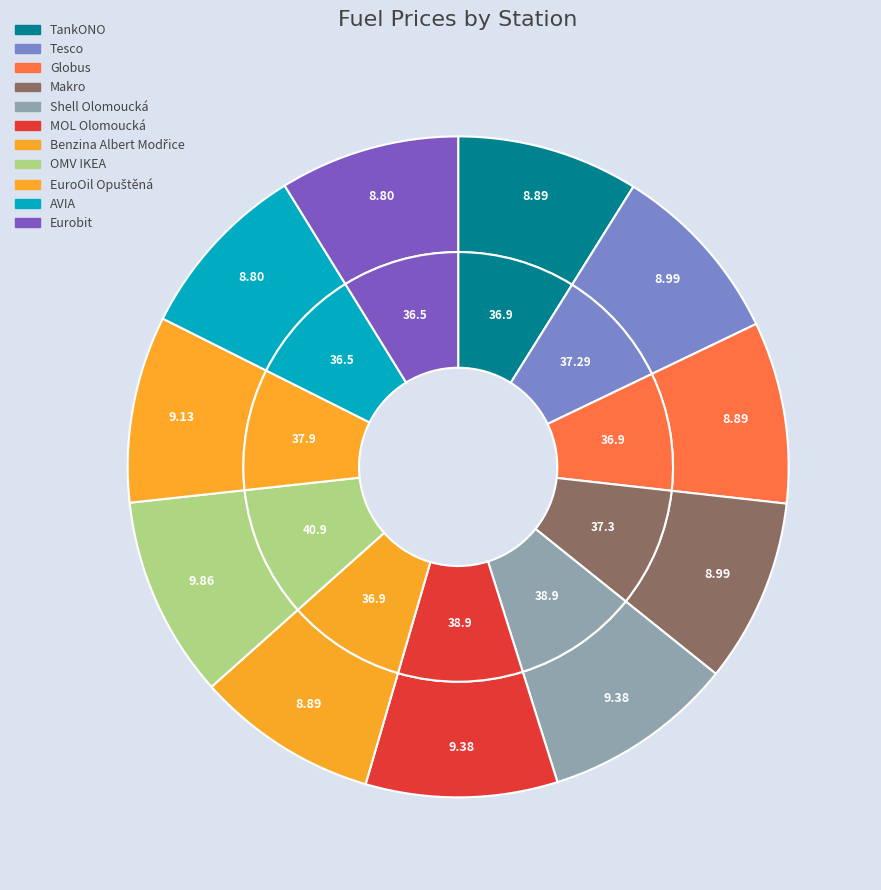

What percentage do OMV IKEA and EuroOil Opuštěná together represent?

19.0%